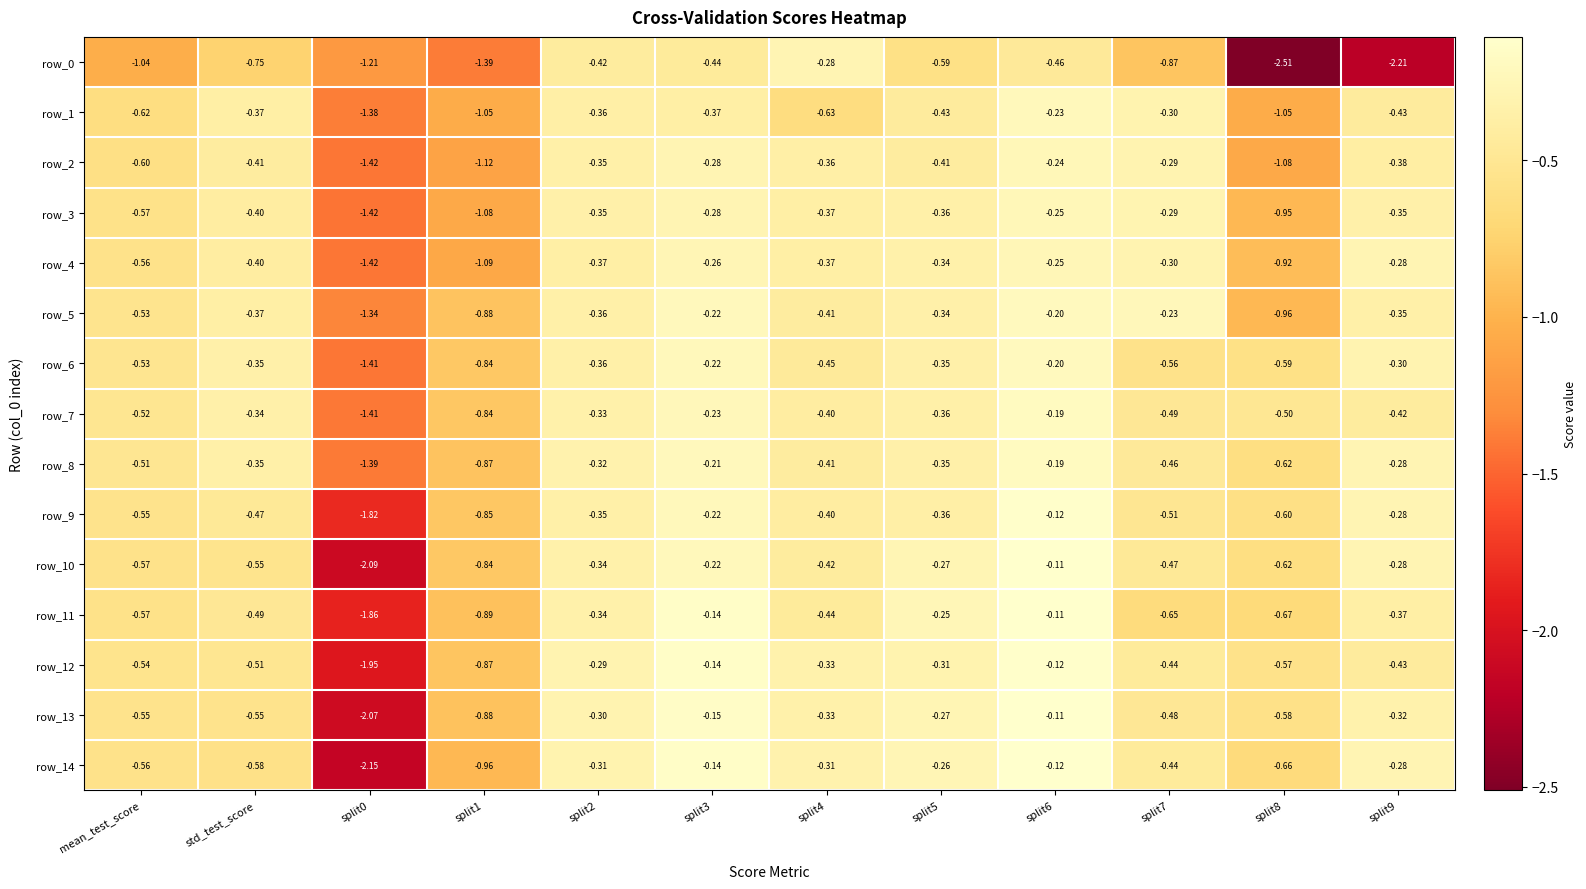

What is the minimum value shown in the chart?

-2.5